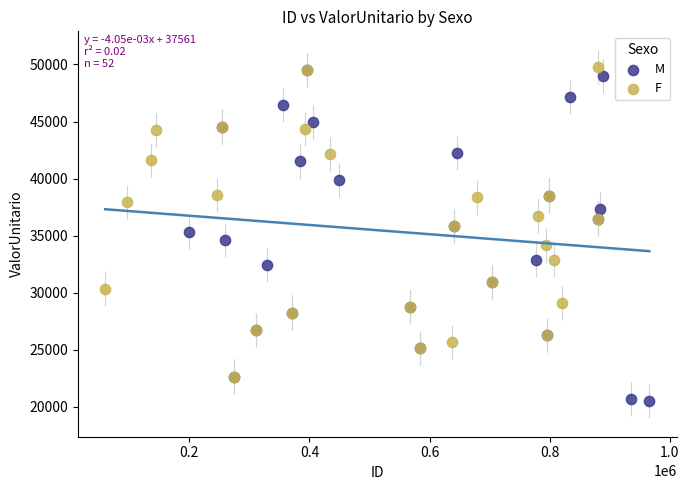

Which series reaches the minimum Y coordinate?

M